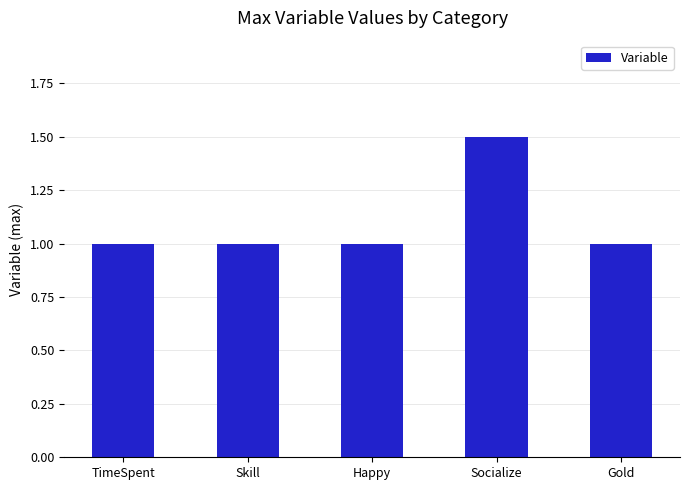

Reading right to left, what are all the values shown in this chart?

Gold=1.0	Socialize=1.5	Happy=1.0	Skill=1.0	TimeSpent=1.0